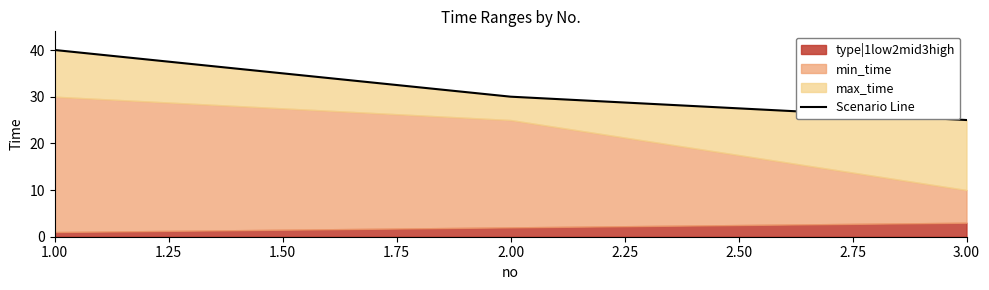

What is the maximum value shown in the chart?

40